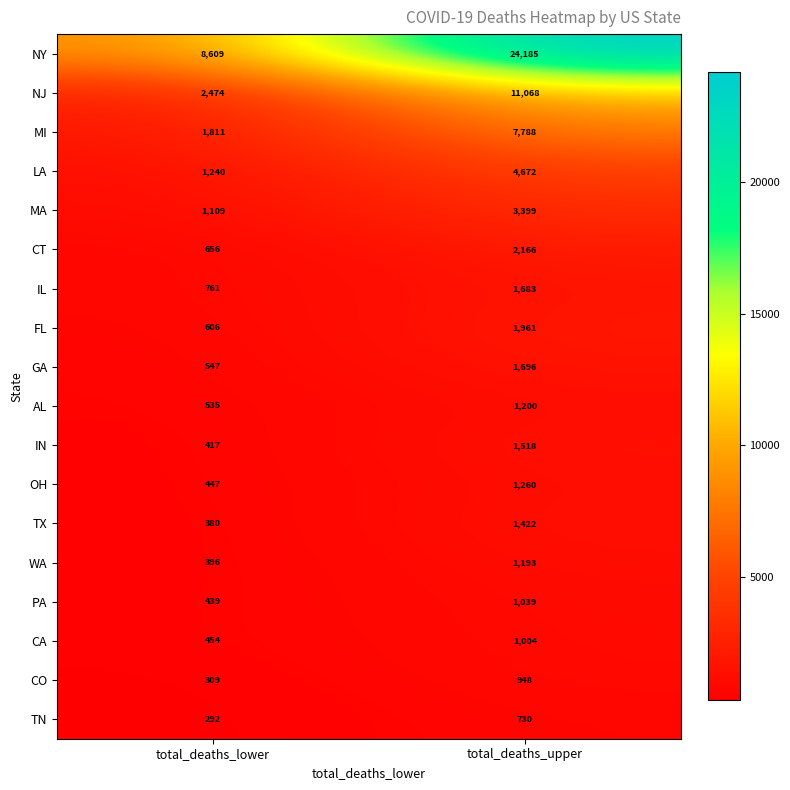

Between total_deaths_lower and total_deaths_upper, which series saw the biggest shift?

NY